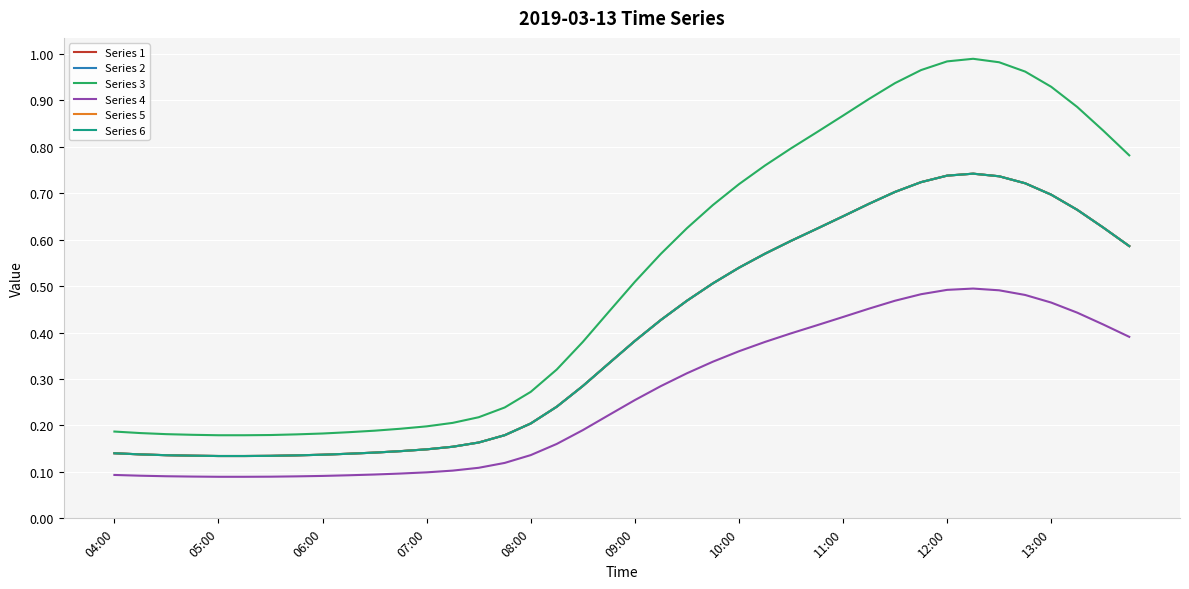

Where is the first local maximum for Series 4?

33